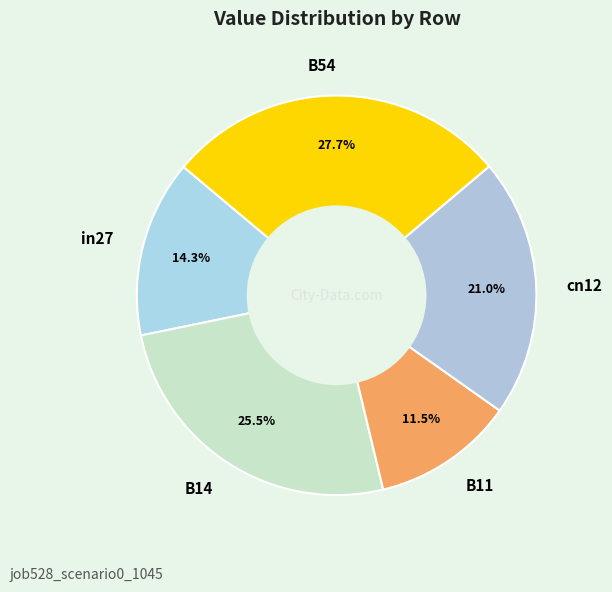

Rank the categories by value from lowest to highest.

B11, in27, cn12, B14, B54